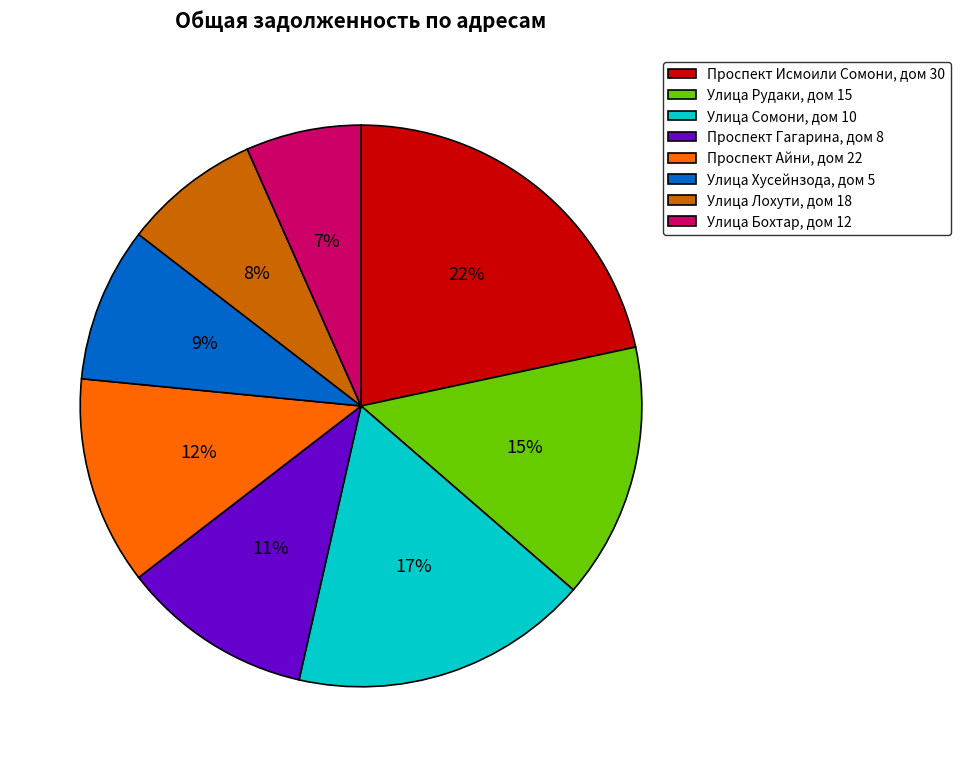

How many slices are in this pie chart?

8